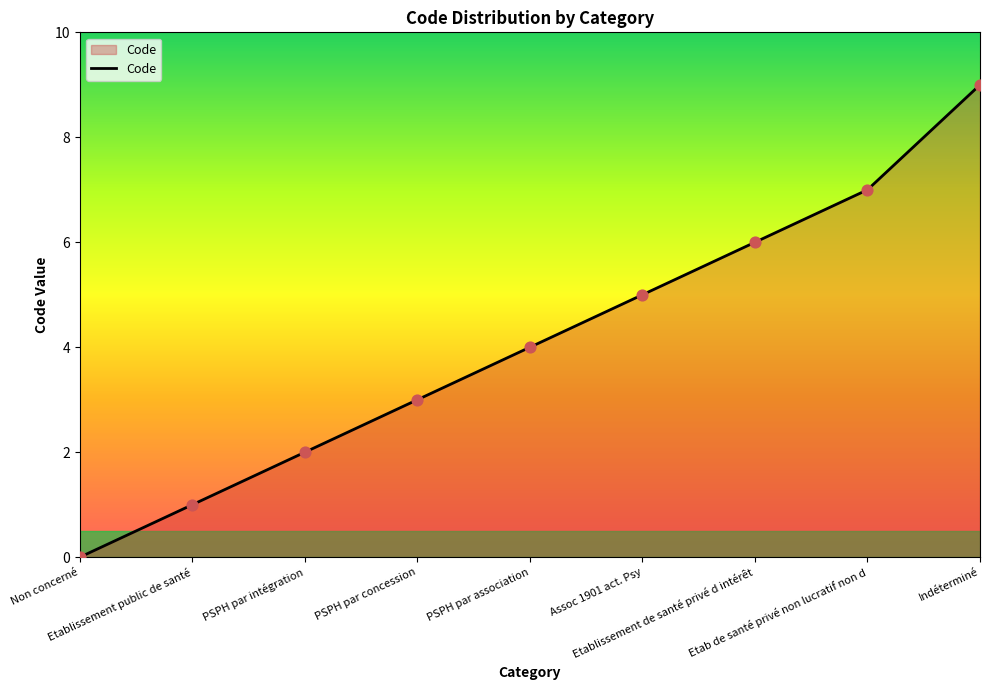

Which has a higher value, Assoc 1901 act. Psy or Etablissement public de santé?

Assoc 1901 act. Psy